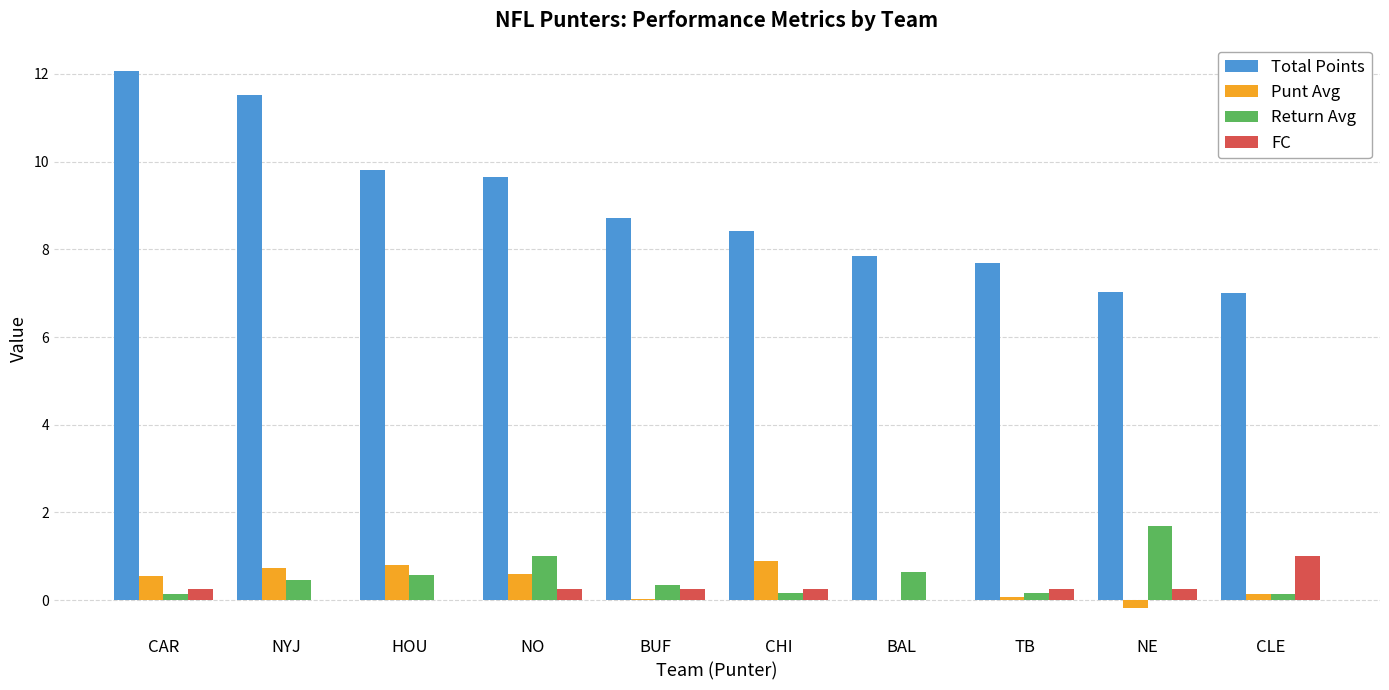

Which series has the widest spread of values?

Total Points